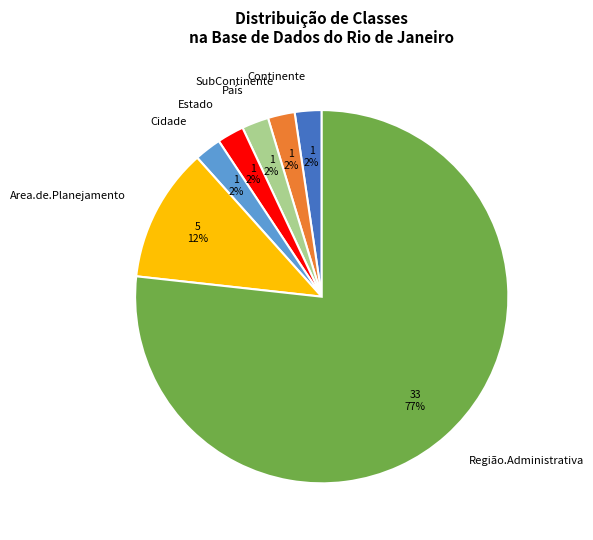

How many slices are in this pie chart?

7